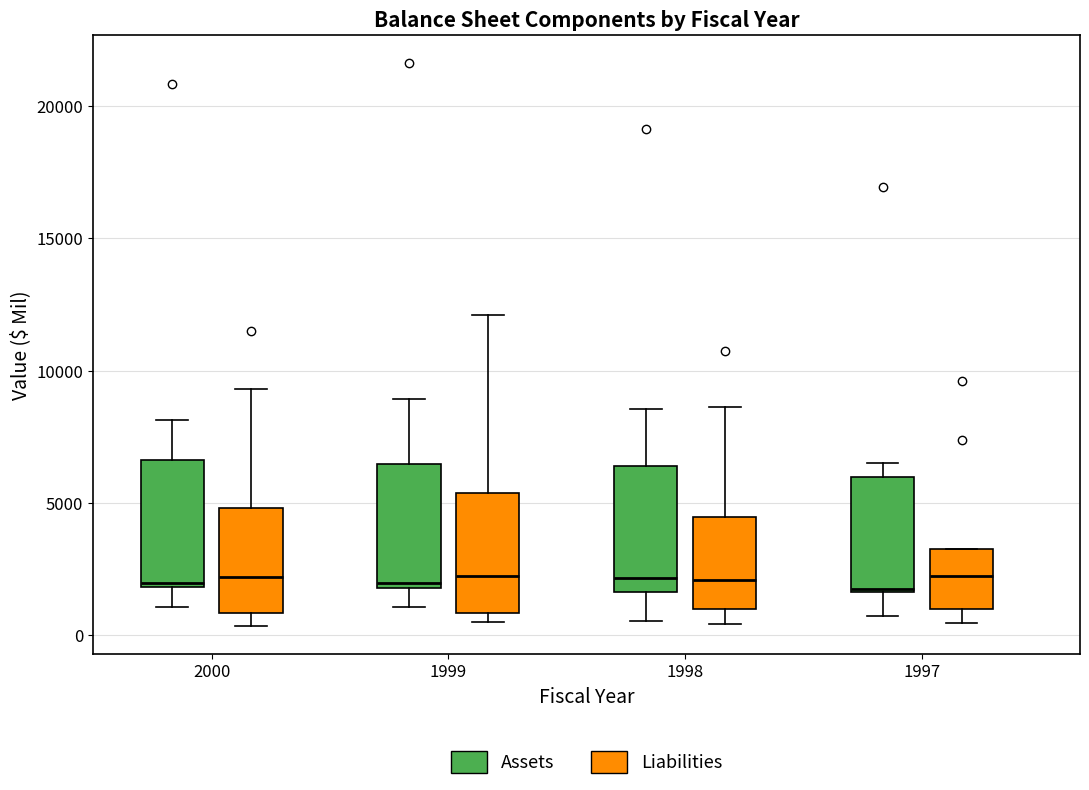

Reading left to right, read every box against the y-axis: the position of its median line, the range the box covers, and the ends of its whiskers. The values are not printed on the chart, so give them approximately, as read against the axis.

2000 (Assets): median 2000 (just above the box's lower edge), box 2000 to 6500, whiskers 1000 to 8000
2000 (Liabilities): median 2000, box 1000 to 5000, whiskers 500 to 9500
1999 (Assets): median 2000 (just above the box's lower edge), box 2000 to 6500, whiskers 1000 to 9000
1999 (Liabilities): median 2500, box 1000 to 5500, whiskers 500 to 12000
1998 (Assets): median 2000, box 1500 to 6500, whiskers 500 to 8500
1998 (Liabilities): median 2000, box 1000 to 4500, whiskers 500 to 8500
1997 (Assets): median 1500, box 1500 to 6000, whiskers 500 to 6500
1997 (Liabilities): median 2500, box 1000 to 3000, whiskers 500 to 3000